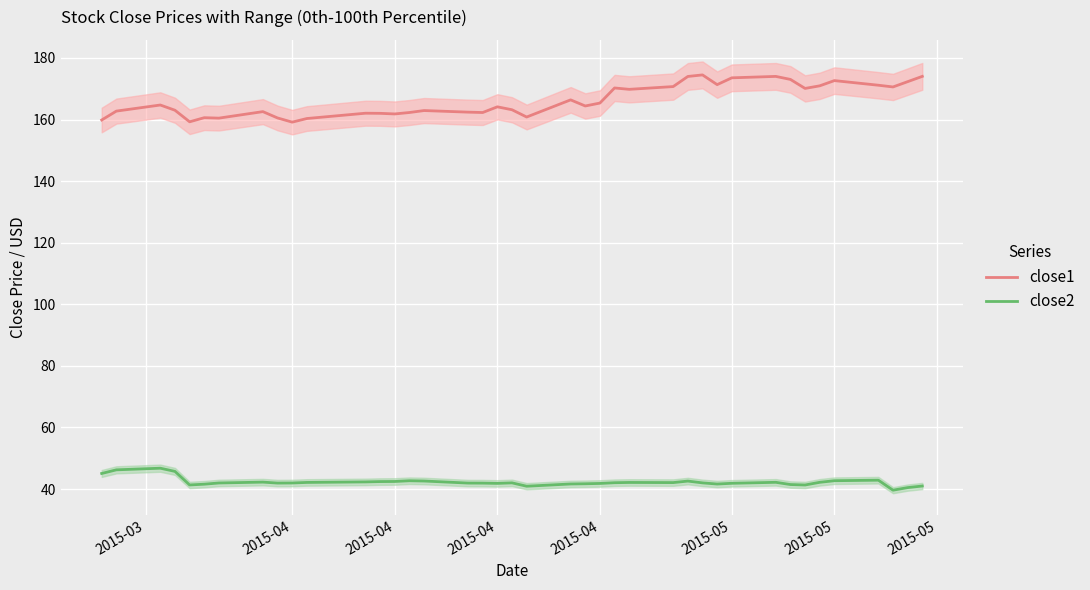

In close2, how many points are lower than both neighbors (excluding endpoints)?

8